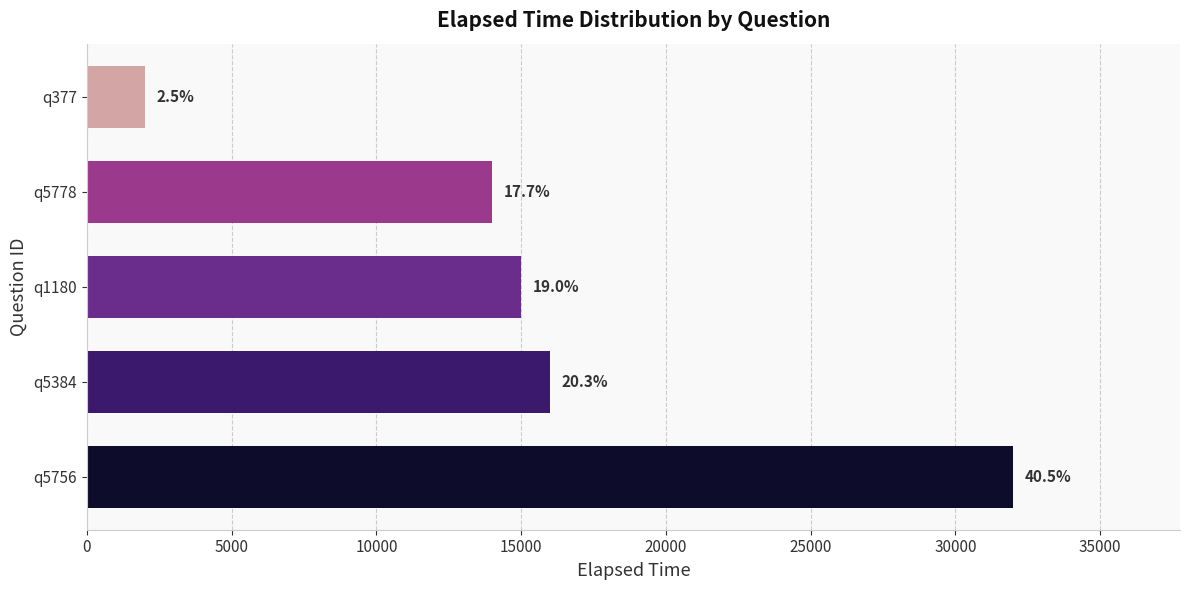

How many bars are there in total?

5